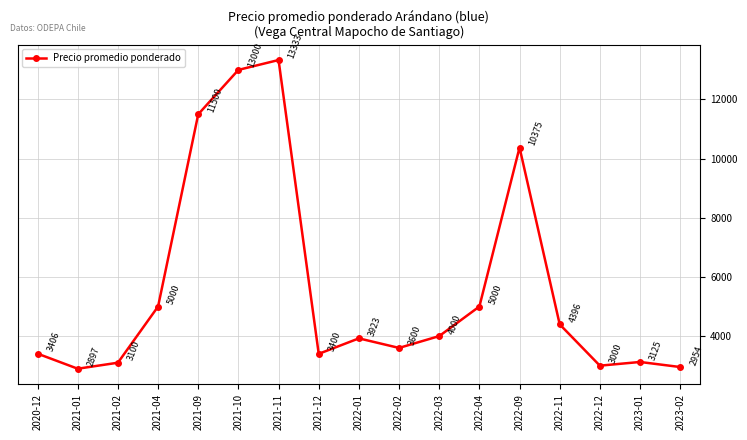

The chart shows a value of 3923 at 2022-01. True or false?

True